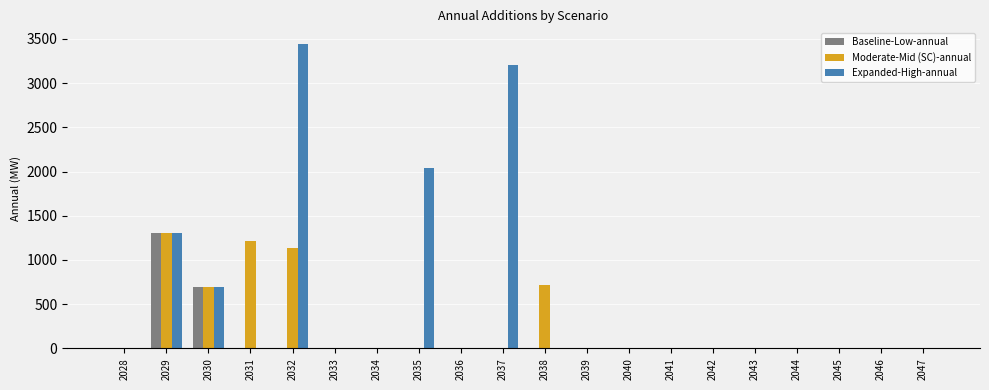

At which category is the sum across all series the highest?

2032